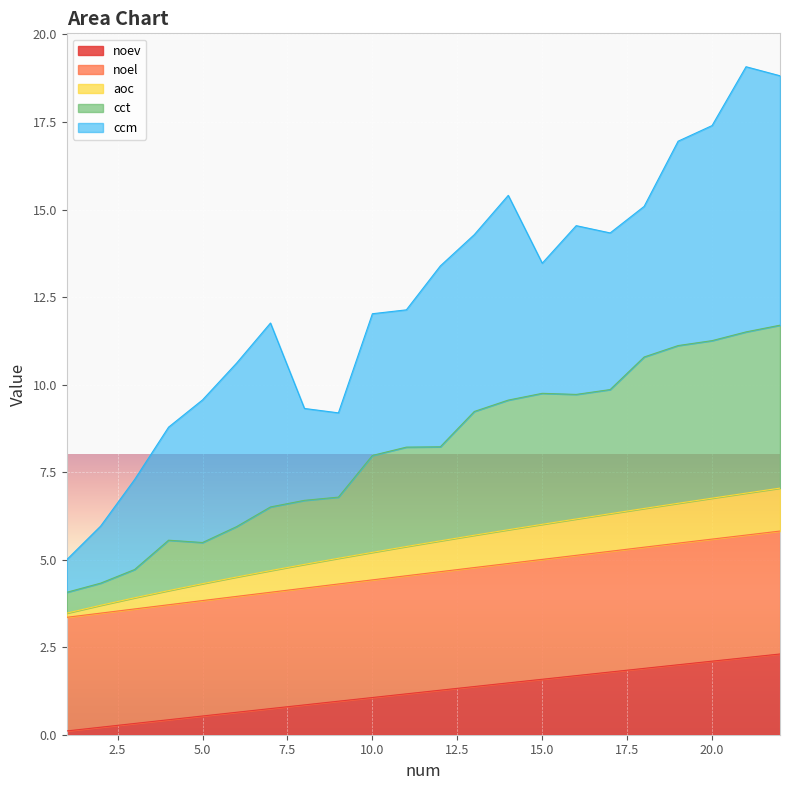

What is the maximum value for noev?

2.3